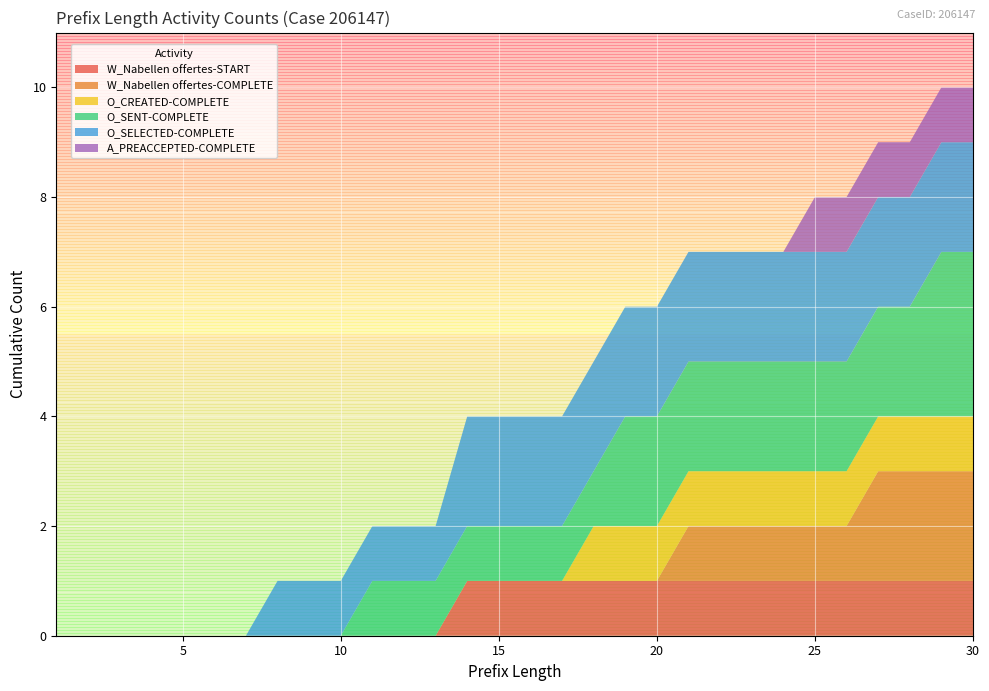

Reading left to right, what are all the values shown in this chart?

W_Nabellen offertes-START: 0	0	0	0	0	0	0	0	0	0	0	0	0	1	1	1	1	1	1	1	1	1	1	1	1	1	1	1	1	1
W_Nabellen offertes-COMPLETE: 0	0	0	0	0	0	0	0	0	0	0	0	0	0	0	0	0	0	0	0	1	1	1	1	1	1	2	2	2	2
O_CREATED-COMPLETE: 0	0	0	0	0	0	0	0	0	0	0	0	0	0	0	0	0	1	1	1	1	1	1	1	1	1	1	1	1	1
O_SENT-COMPLETE: 0	0	0	0	0	0	0	0	0	0	1	1	1	1	1	1	1	1	2	2	2	2	2	2	2	2	2	2	3	3
O_SELECTED-COMPLETE: 0	0	0	0	0	0	0	1	1	1	1	1	1	2	2	2	2	2	2	2	2	2	2	2	2	2	2	2	2	2
A_PREACCEPTED-COMPLETE: 0	0	0	0	0	0	0	0	0	0	0	0	0	0	0	0	0	0	0	0	0	0	0	0	1	1	1	1	1	1